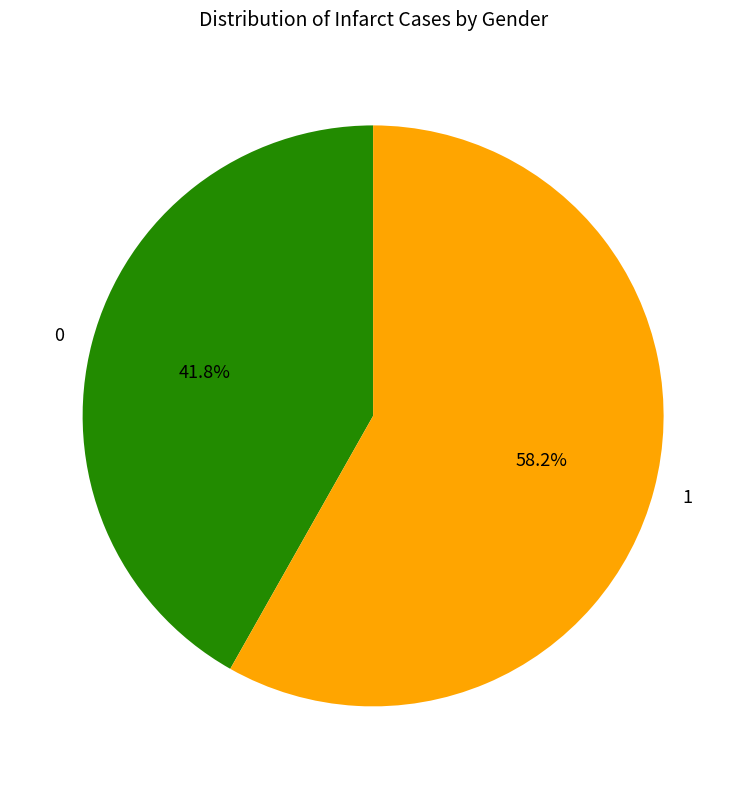

Is there a majority slice in this chart?

Yes